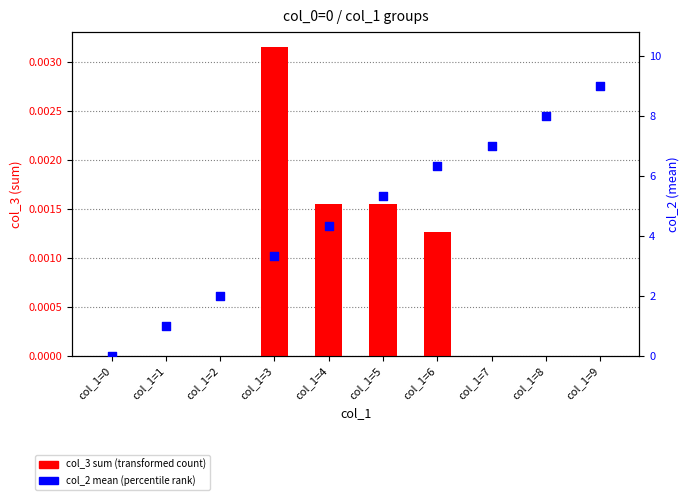

At how many categories does at least one series exceed 5?

5